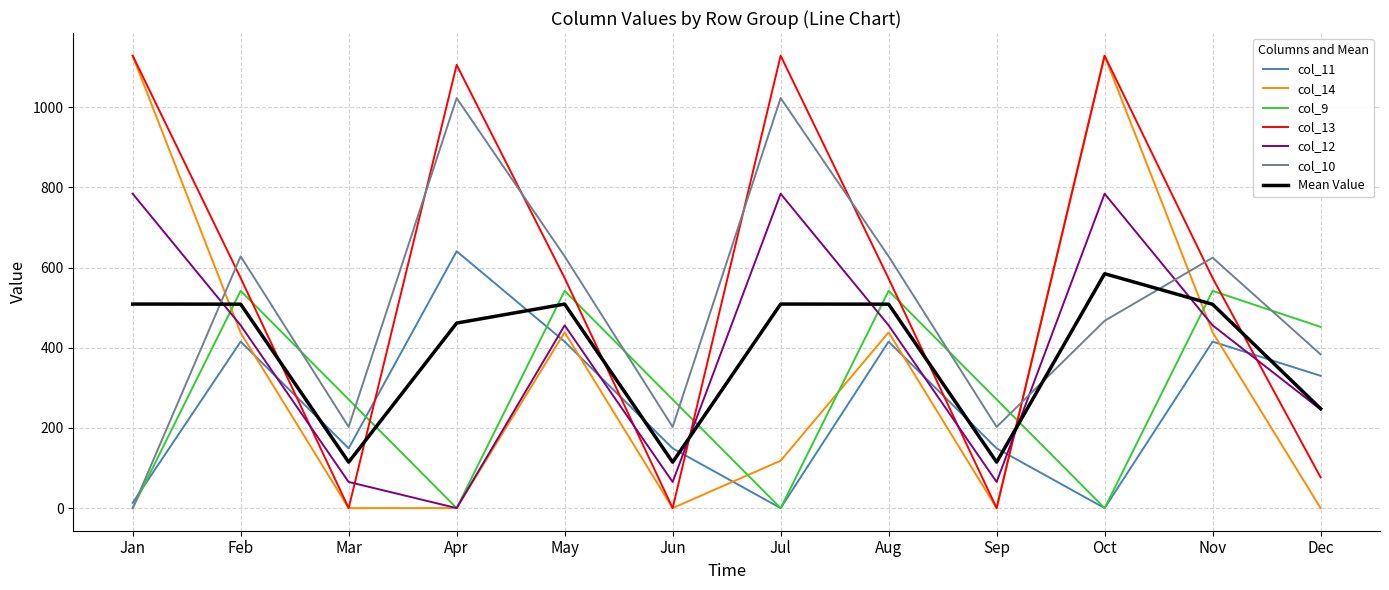

Where do Mean Value and col_14 first cross each other?

Jan and Feb